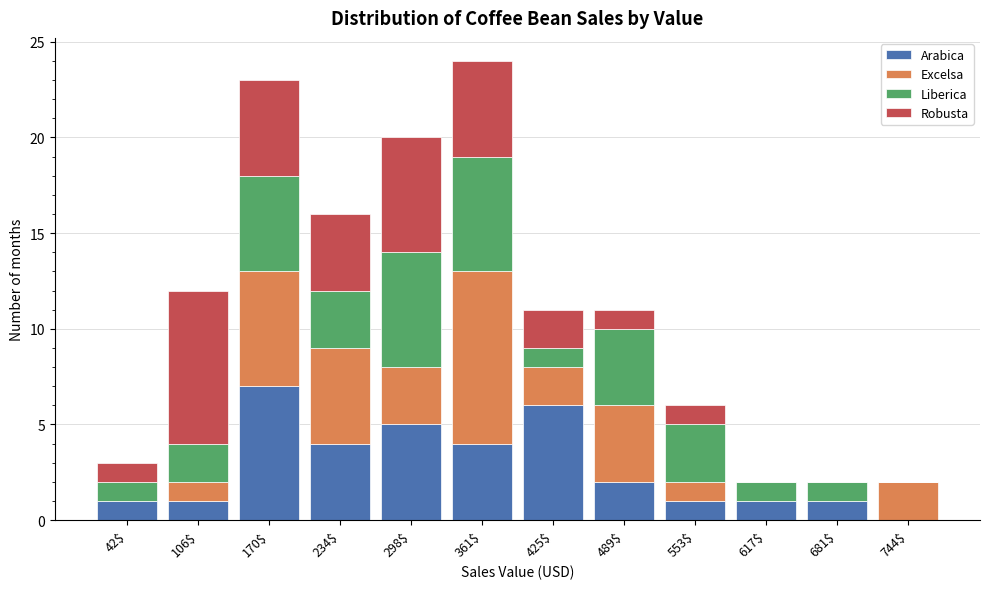

What is the total value across all series at 234$?

16